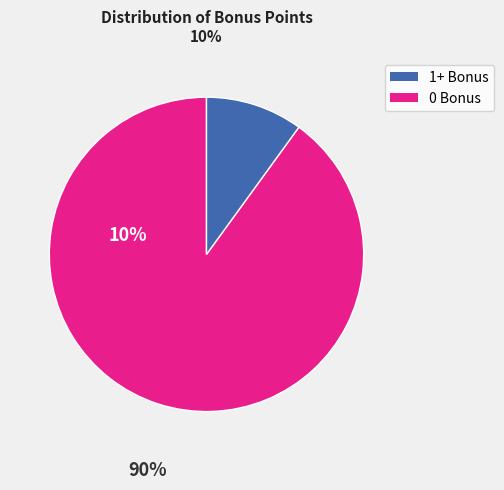

Does any single category account for the majority?

Yes